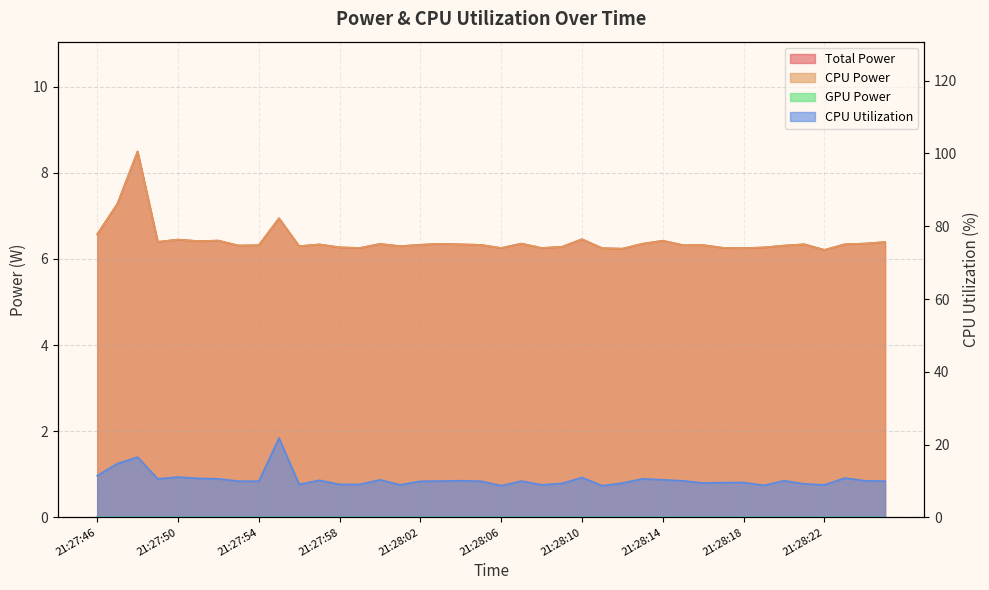

How many lines are shown in the chart?

3